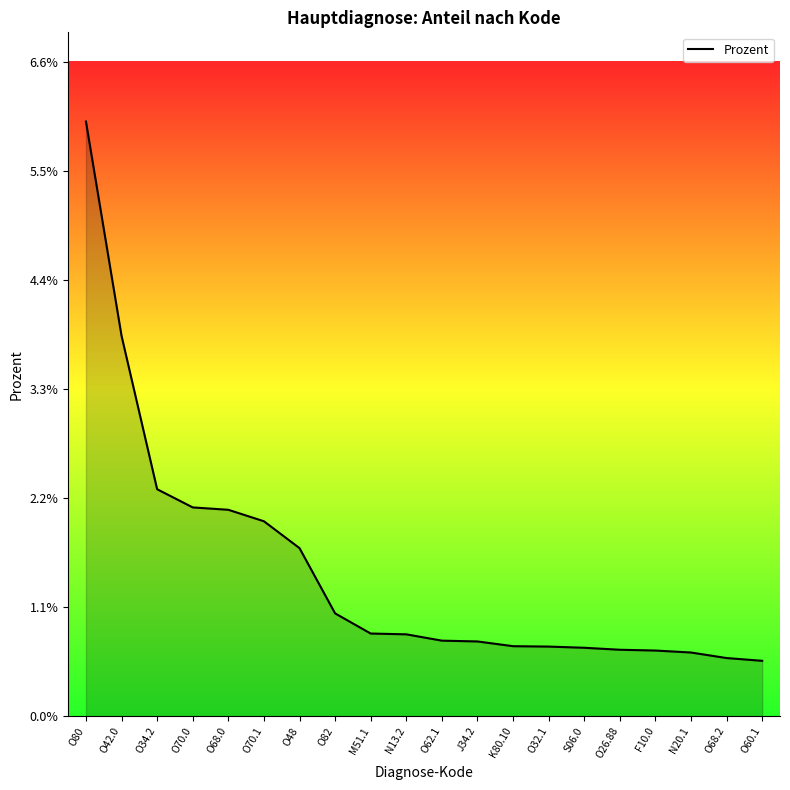

Does the chart have visible grid lines?

No